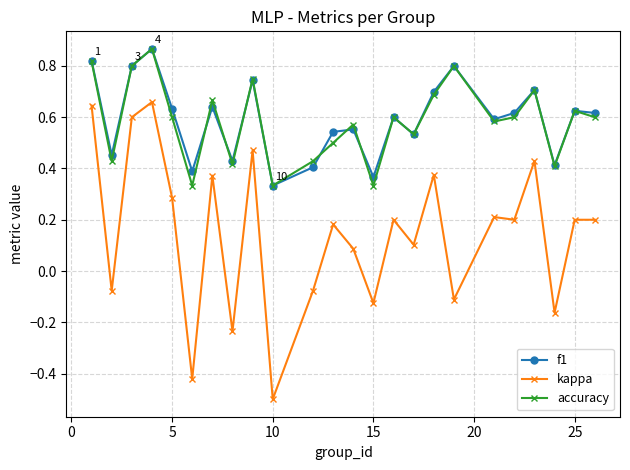

What is the minimum value shown in the chart?

-0.5